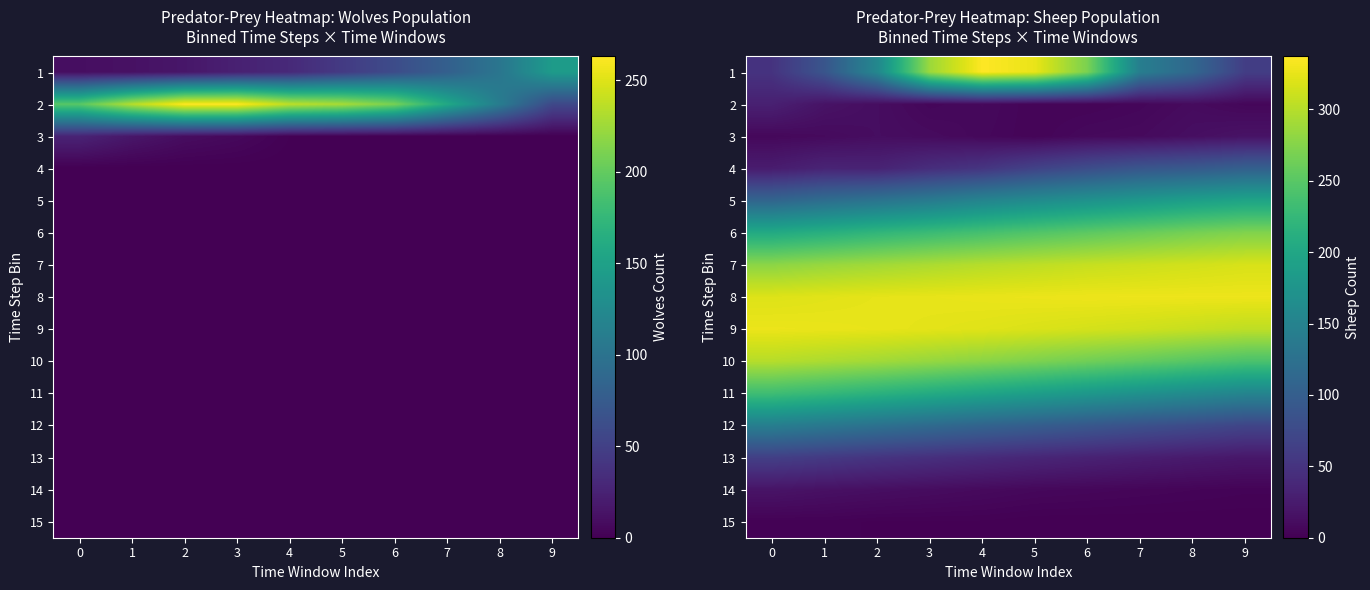

What is the sum of the 13 values at 4 and 8?

65